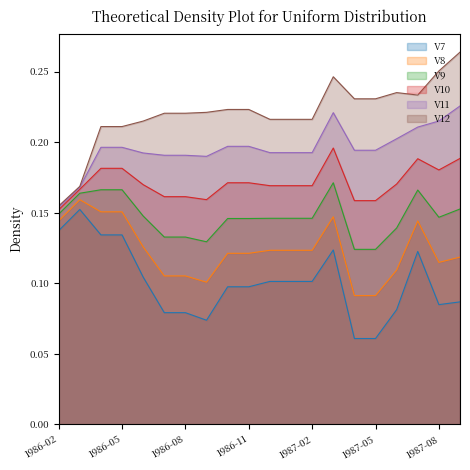

What is the label of the 15th point from the left?

1987-04